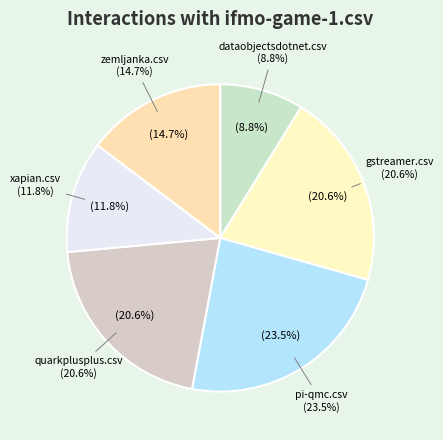

To the nearest percent, what is the average slice percentage?

14%